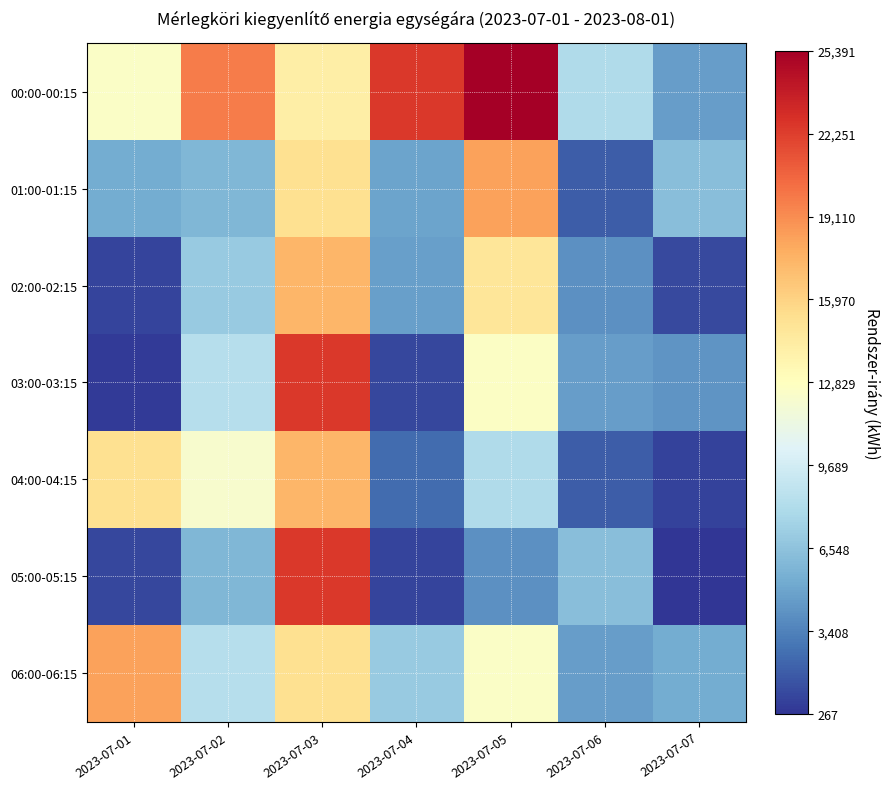

Between 2023-07-01 and 2023-07-04, which series saw the biggest shift?

04:00-04:15